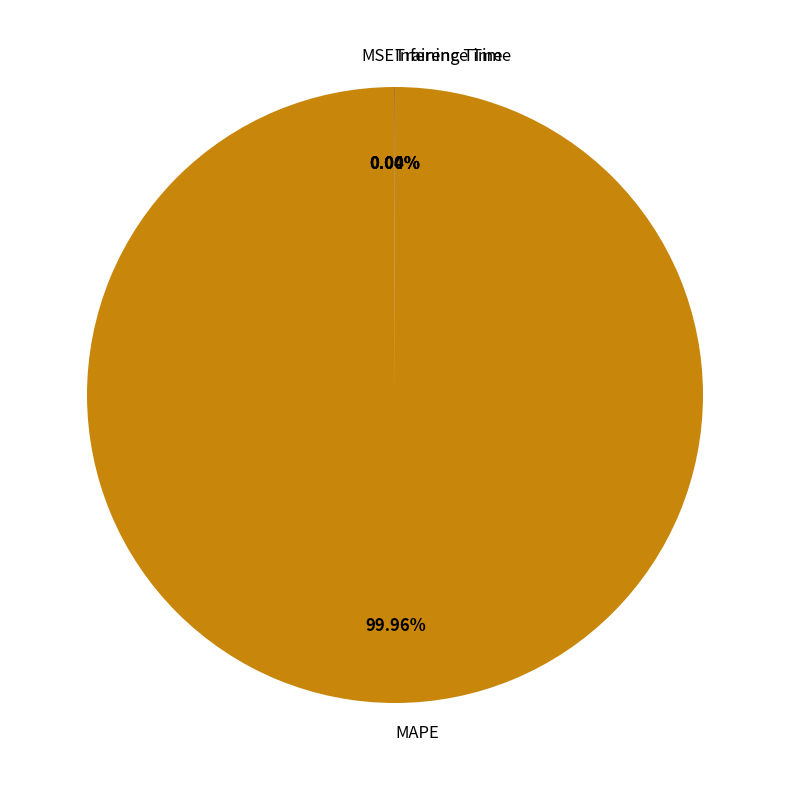

To the nearest percent, what is the average slice percentage?

25%